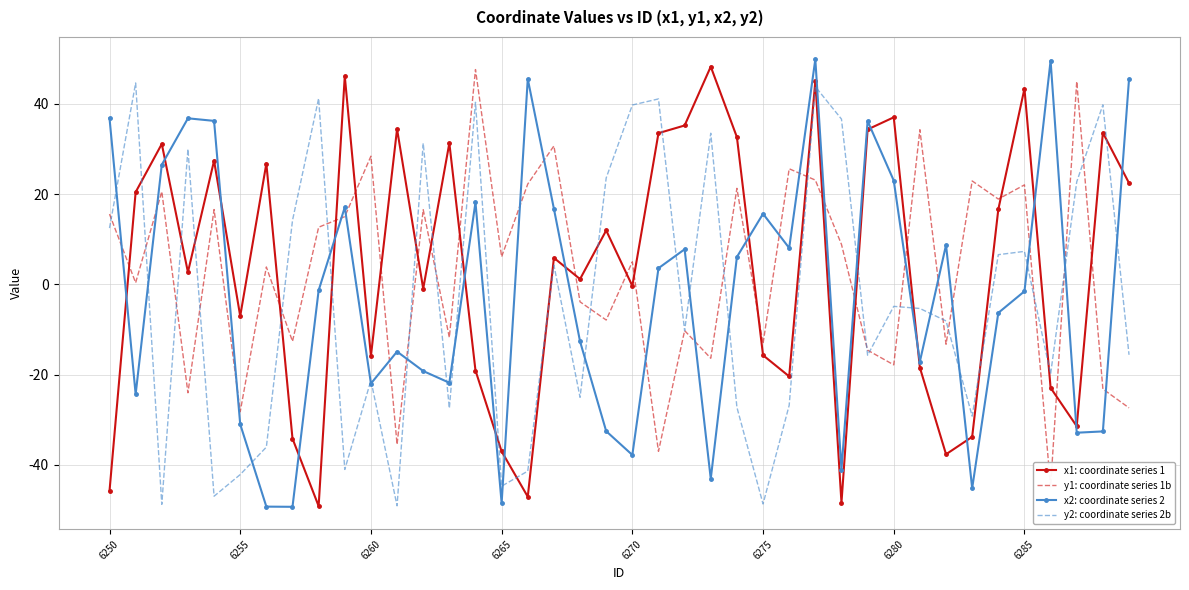

After their last crossing, which series has the higher values: y2: coordinate series 2b or y1: coordinate series 1b?

y2: coordinate series 2b